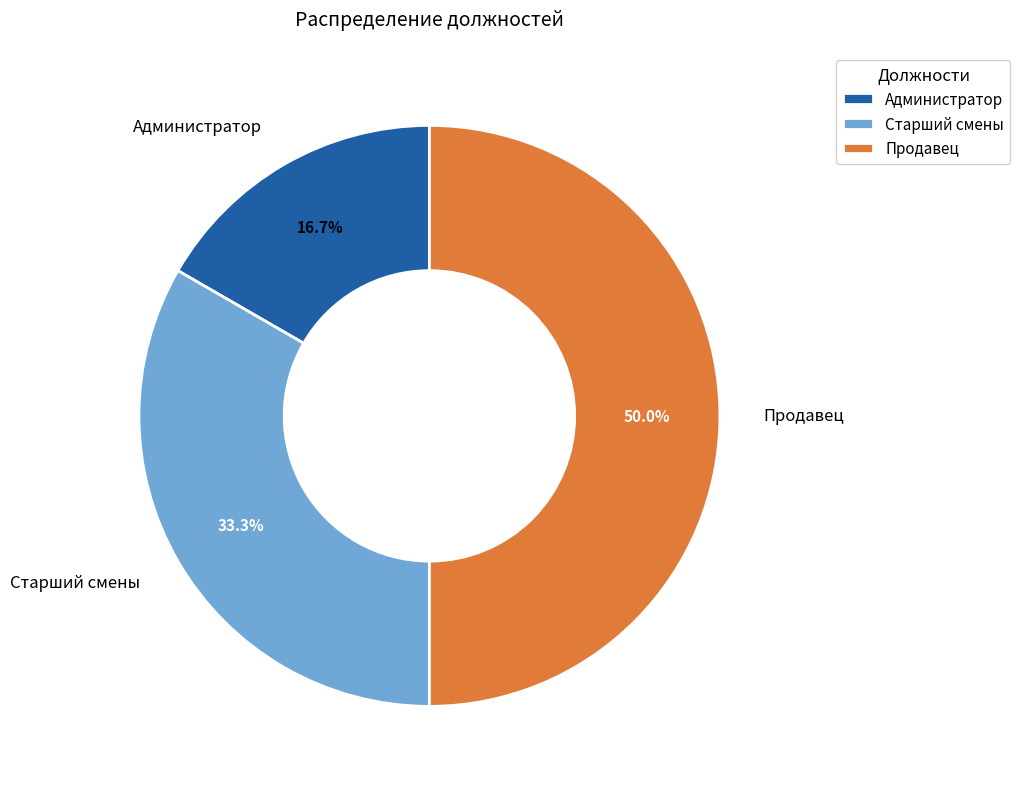

To the nearest percent, what percentage of the pie is Продавец?

50%